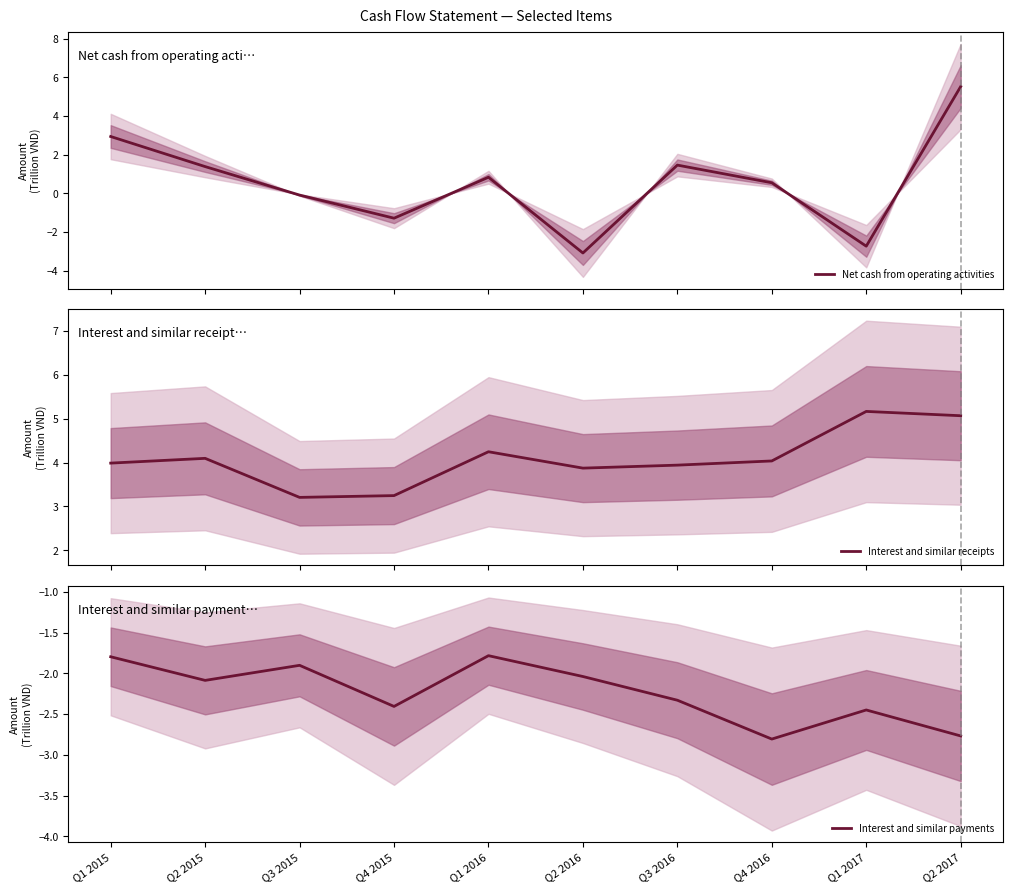

How many interior local peaks does the Interest and similar receipts series have?

3